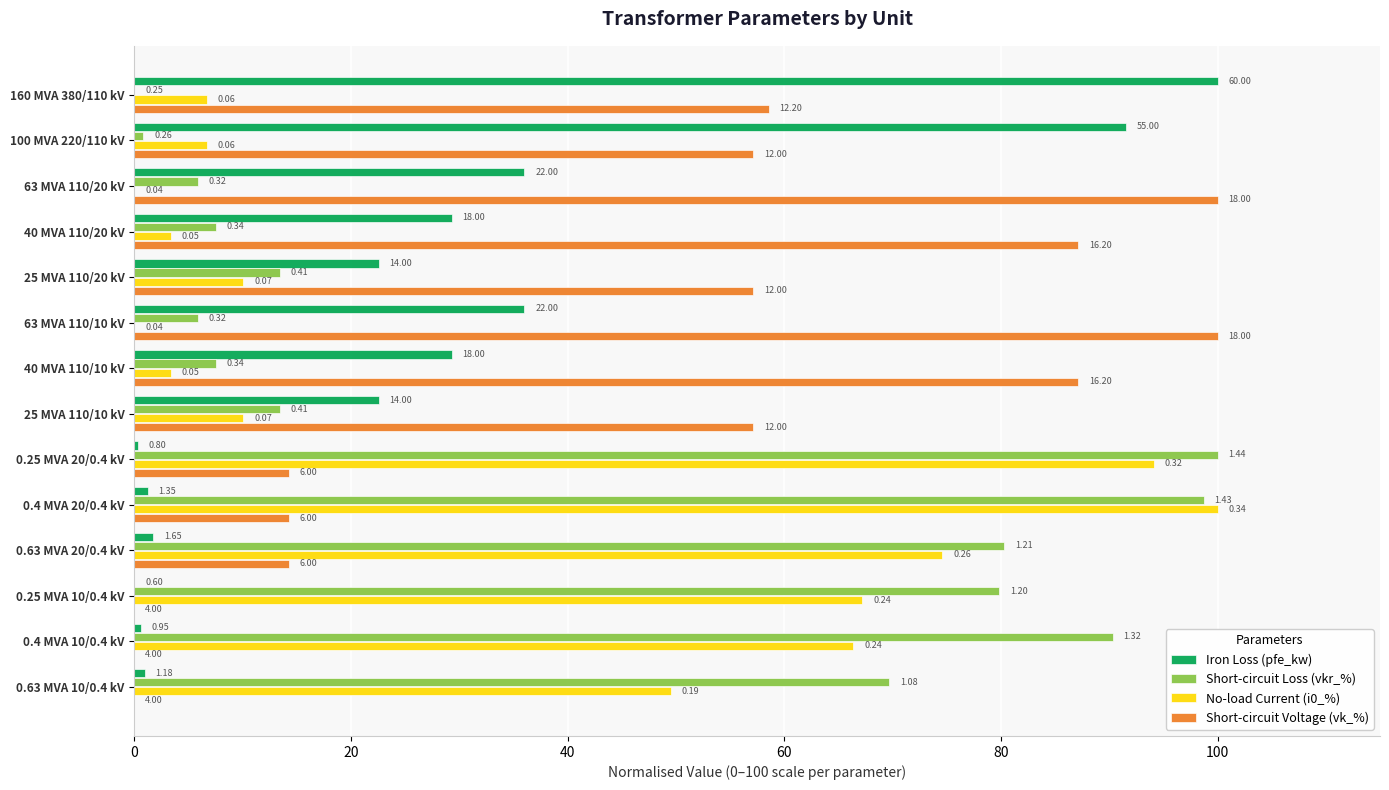

What are all the series names shown in the legend?

Iron Loss (pfe_kw), Short-circuit Loss (vkr_%), No-load Current (i0_%), Short-circuit Voltage (vk_%)